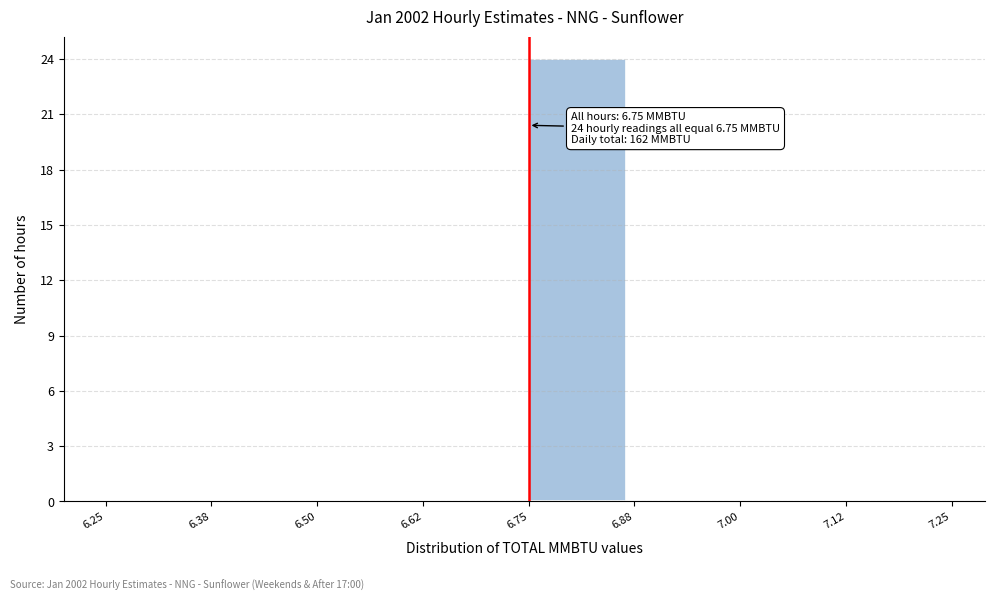

Which range on the x-axis has the tallest bar?

6.75 to 6.88